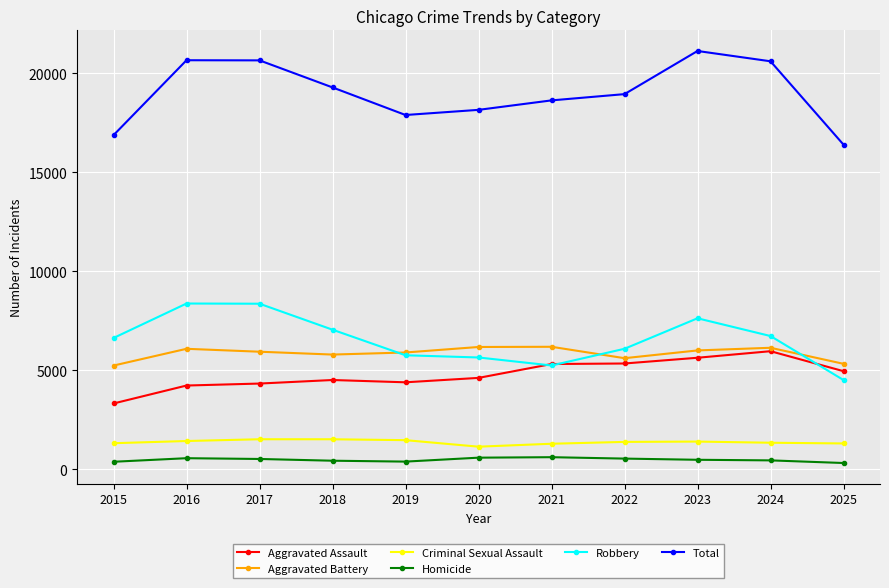

What is the value of the Aggravated Battery point at the 5th from the left?

5895